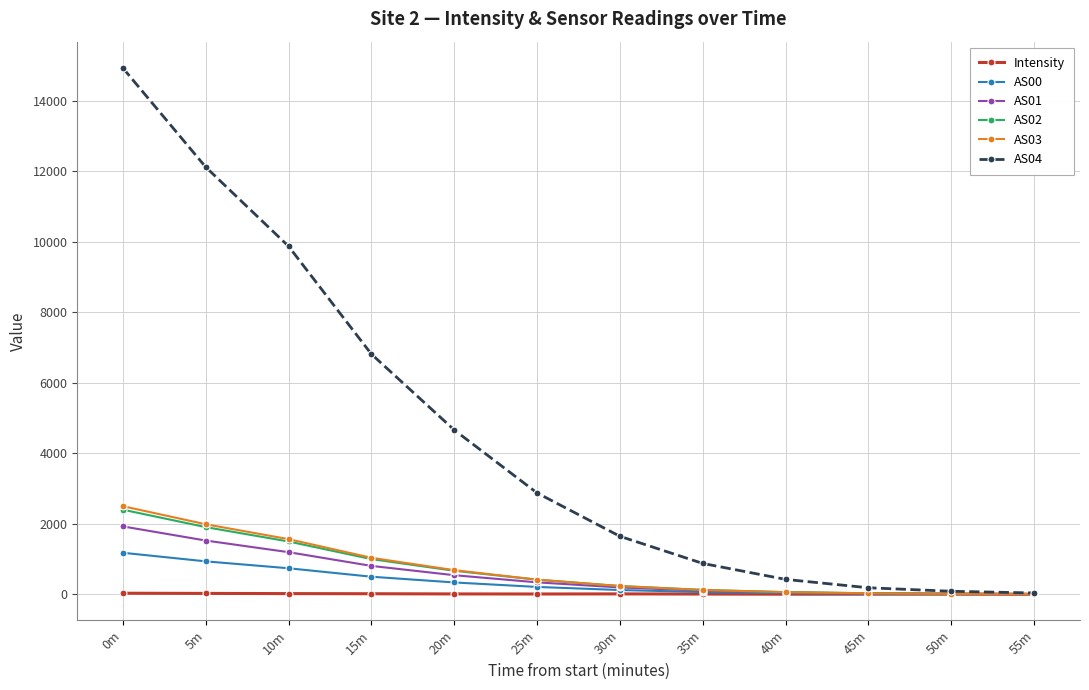

What is the value of the AS03 point at the 7th from the left?

230.0